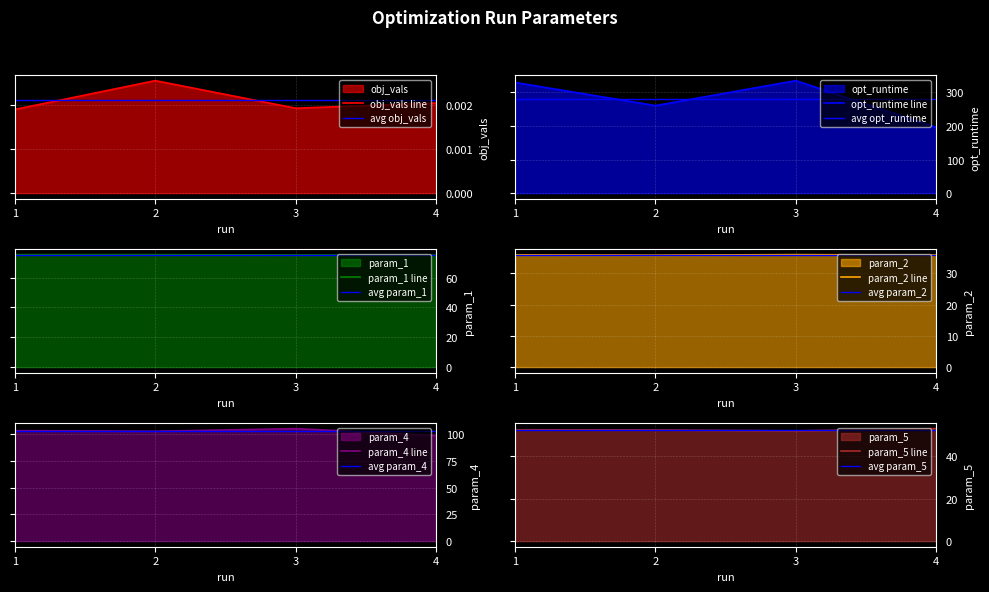

Where is param_1 nearest to the value 75?

4